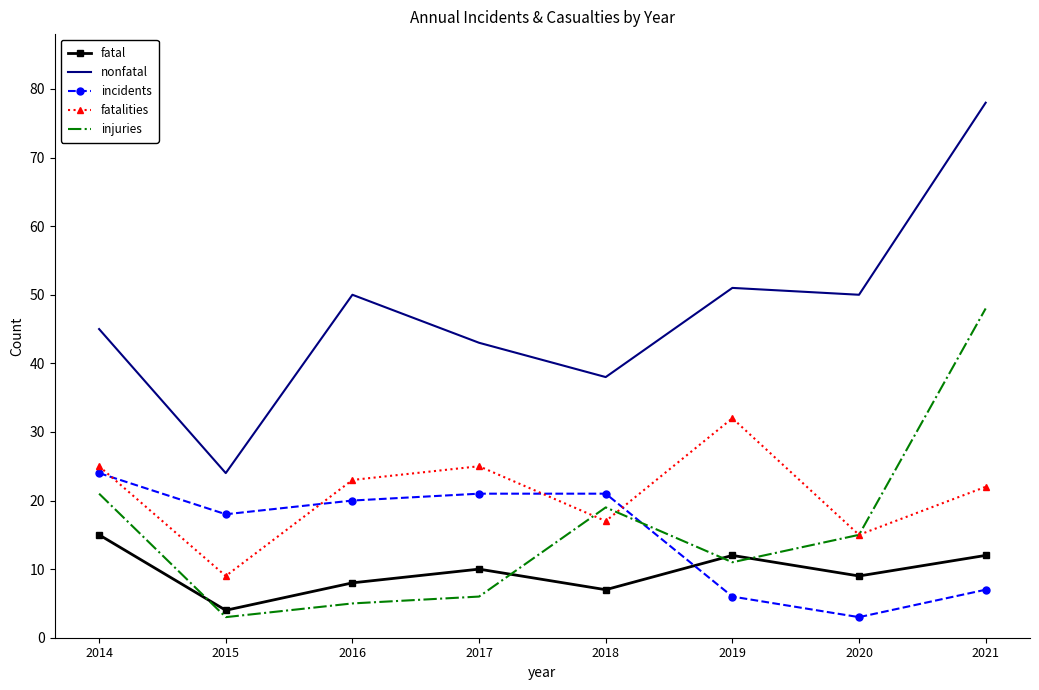

Reading left to right, extract all data points from this chart.

fatal: 2014=15	2015=4	2016=8	2017=10	2018=7	2019=12	2020=9	2021=12
nonfatal: 2014=45	2015=24	2016=50	2017=43	2018=38	2019=51	2020=50	2021=78
incidents: 2014=24	2015=18	2016=20	2017=21	2018=21	2019=6	2020=3	2021=7
fatalities: 2014=25	2015=9	2016=23	2017=25	2018=17	2019=32	2020=15	2021=22
injuries: 2014=21	2015=3	2016=5	2017=6	2018=19	2019=11	2020=15	2021=48